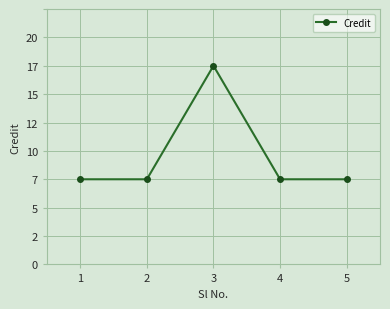

True or false: the data has more than 1 interior local peaks.

False